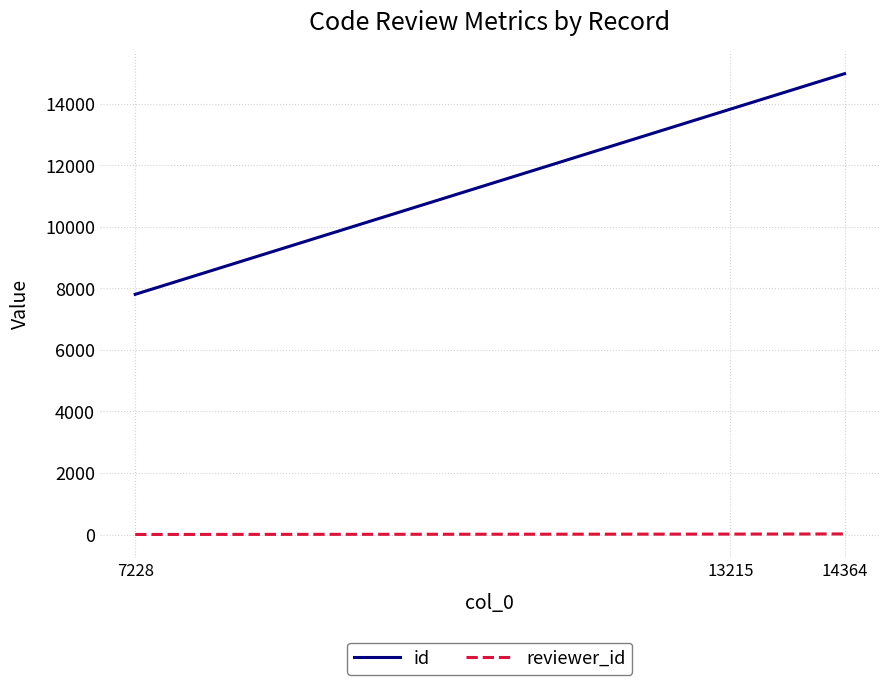

List the series in order of their overall mean, highest first.

id, reviewer_id